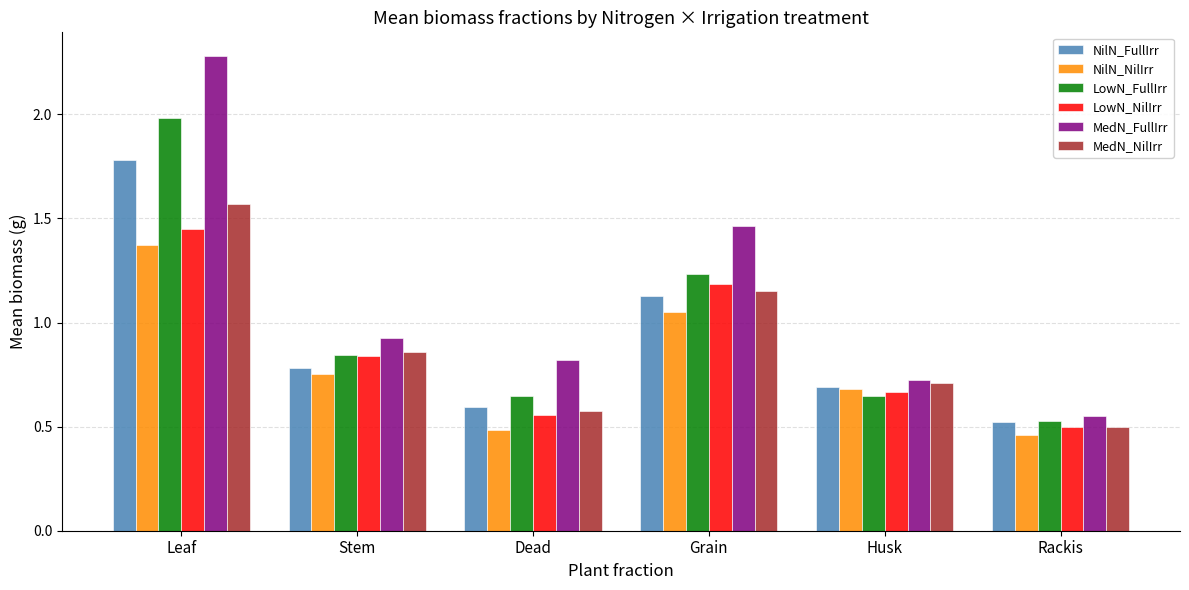

What is the highest value of the NilN_FullIrr series?

1.8